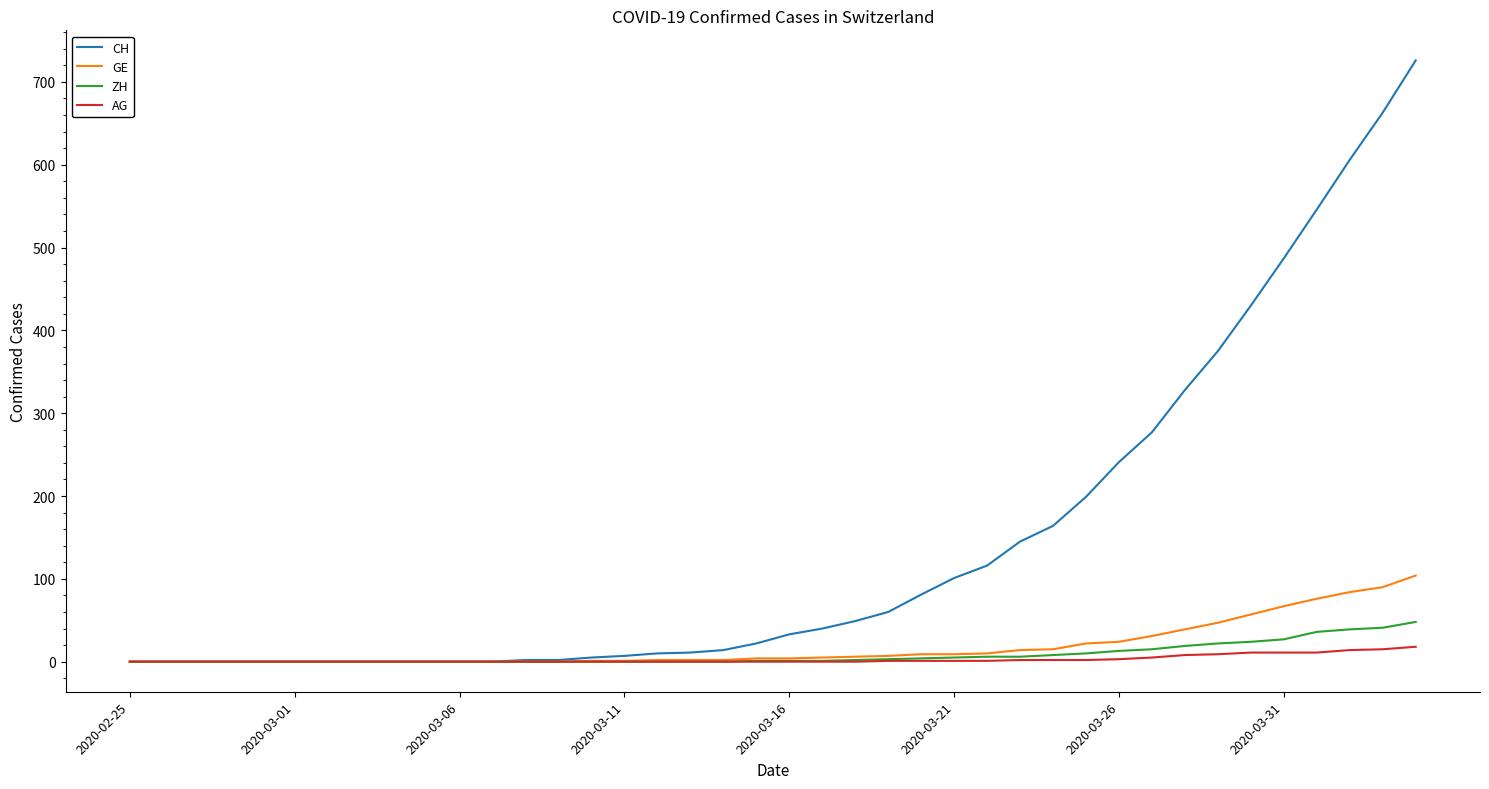

How many lines are shown in the chart?

4